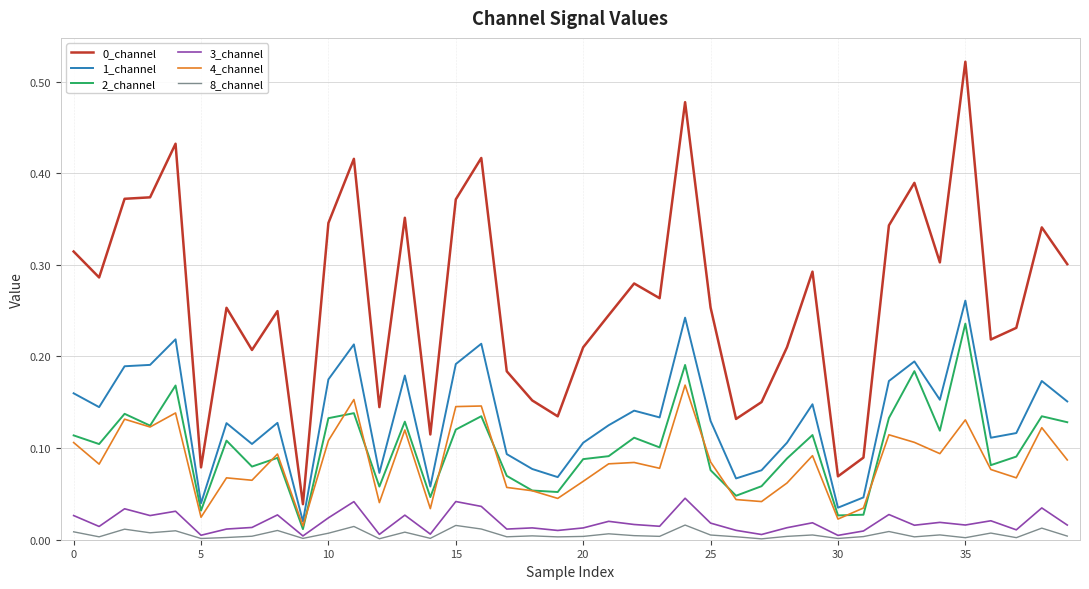

True or false: 0_channel and 1_channel cross at least once.

False